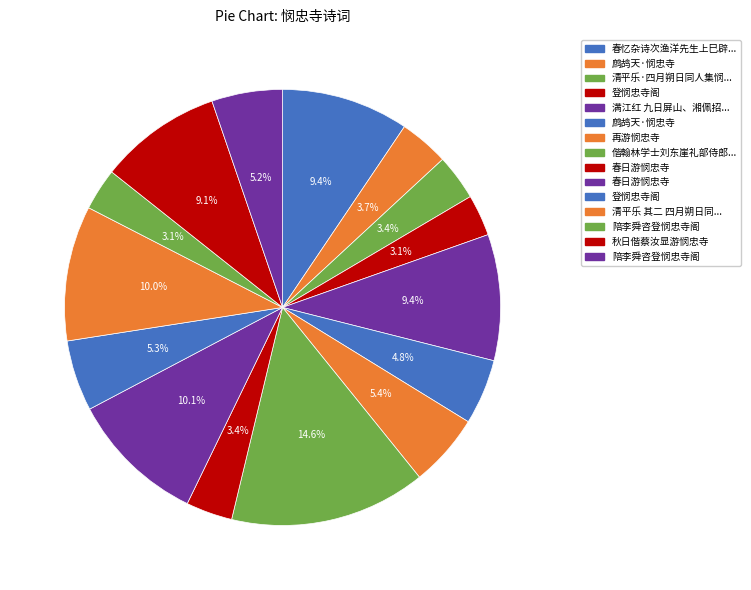

Which slice is the smallest?

登悯忠寺阁